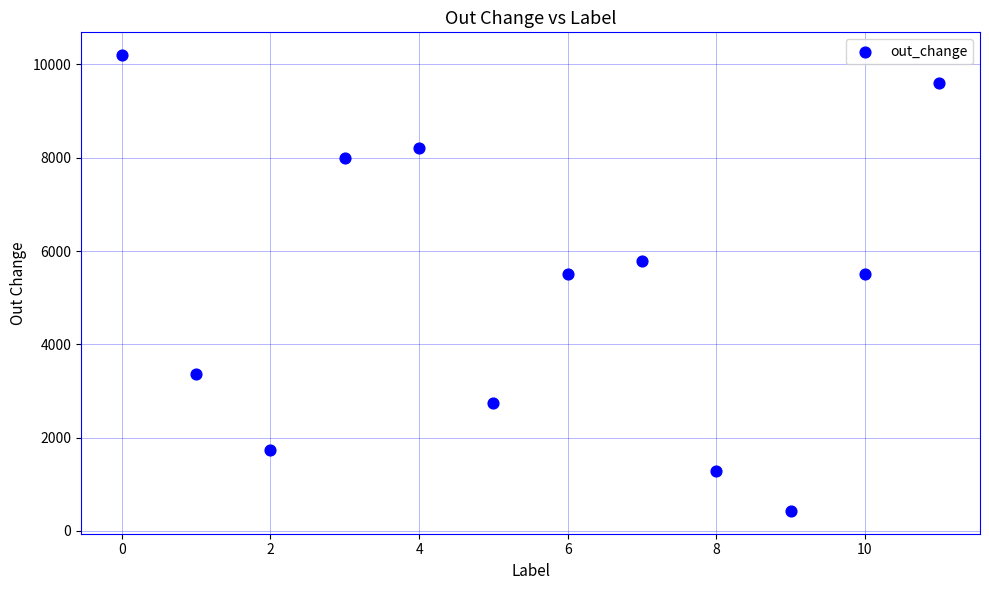

What is the range of Y values (max minus min)?

9770